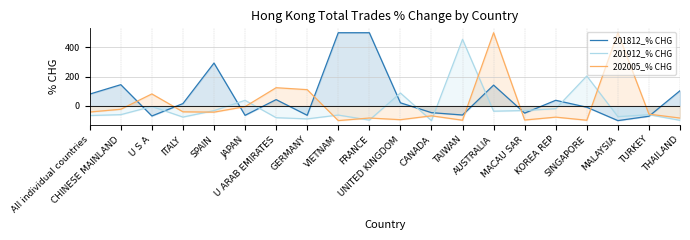

Is the value of 201912_% CHG at TURKEY greater than the value of 201812_% CHG at U ARAB EMIRATES?

No